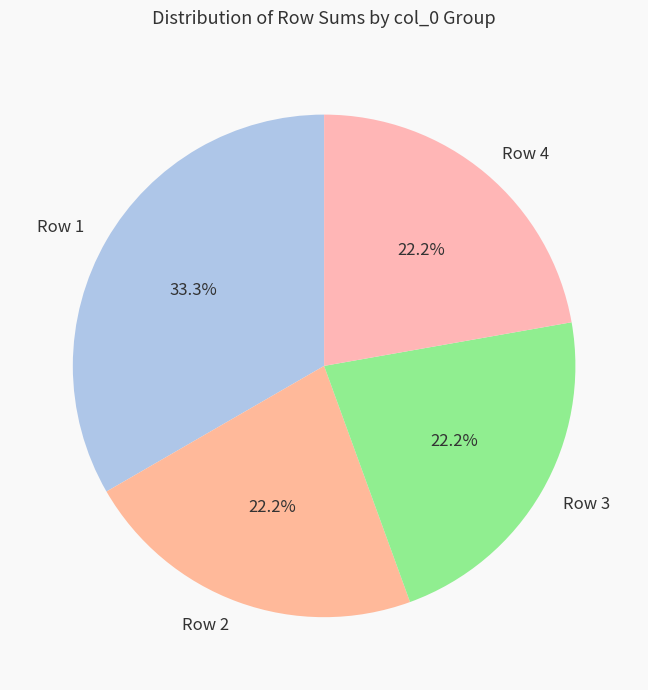

What portion of the pie excludes Row 2?

77.8%